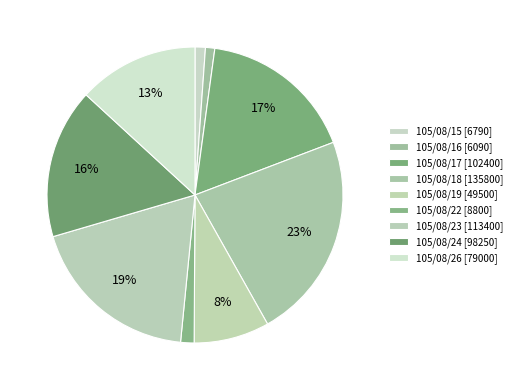

Between 105/08/26 and 105/08/24, which is larger?

105/08/24